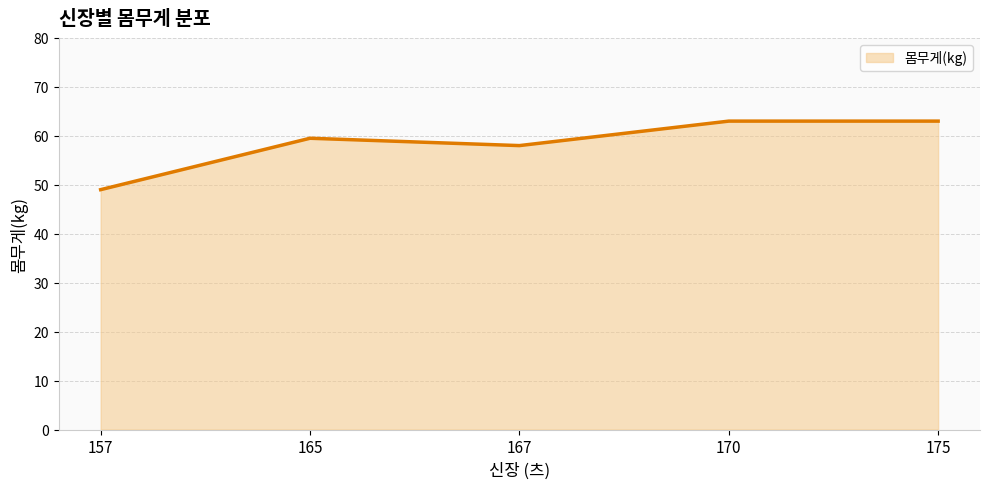

Read the value at 167.

58.0